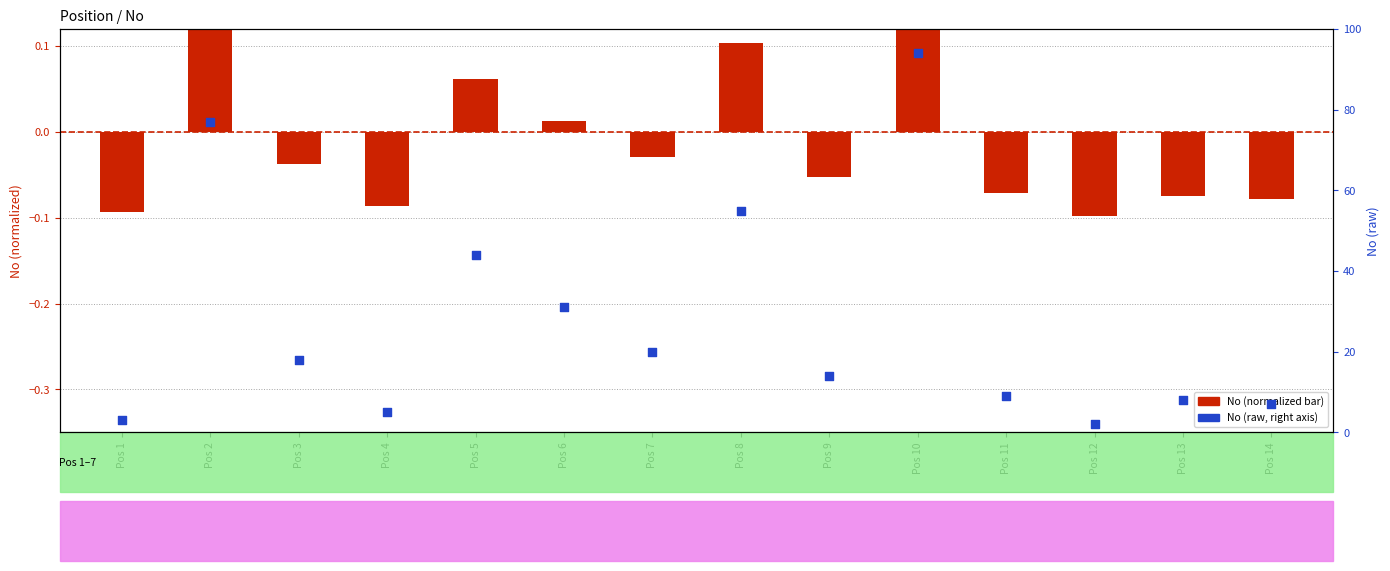

Is the value of No (raw) at Pos 5 greater than the value of No (normalized) at Pos 13?

Yes